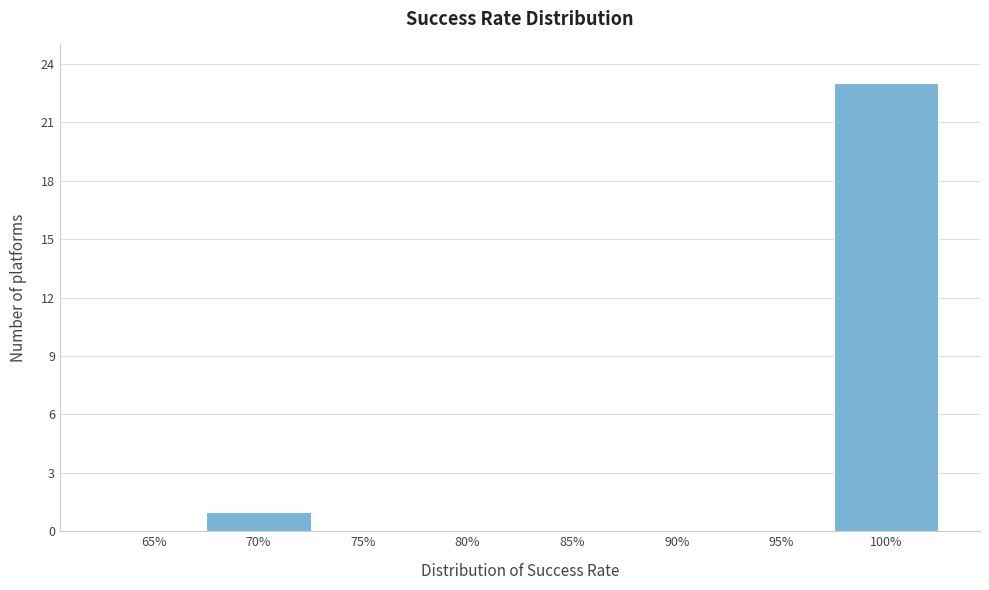

Reading left to right, list all the values displayed in this chart.

65%=0	70%=1	75%=0	80%=0	85%=0	90%=0	95%=0	100%=23